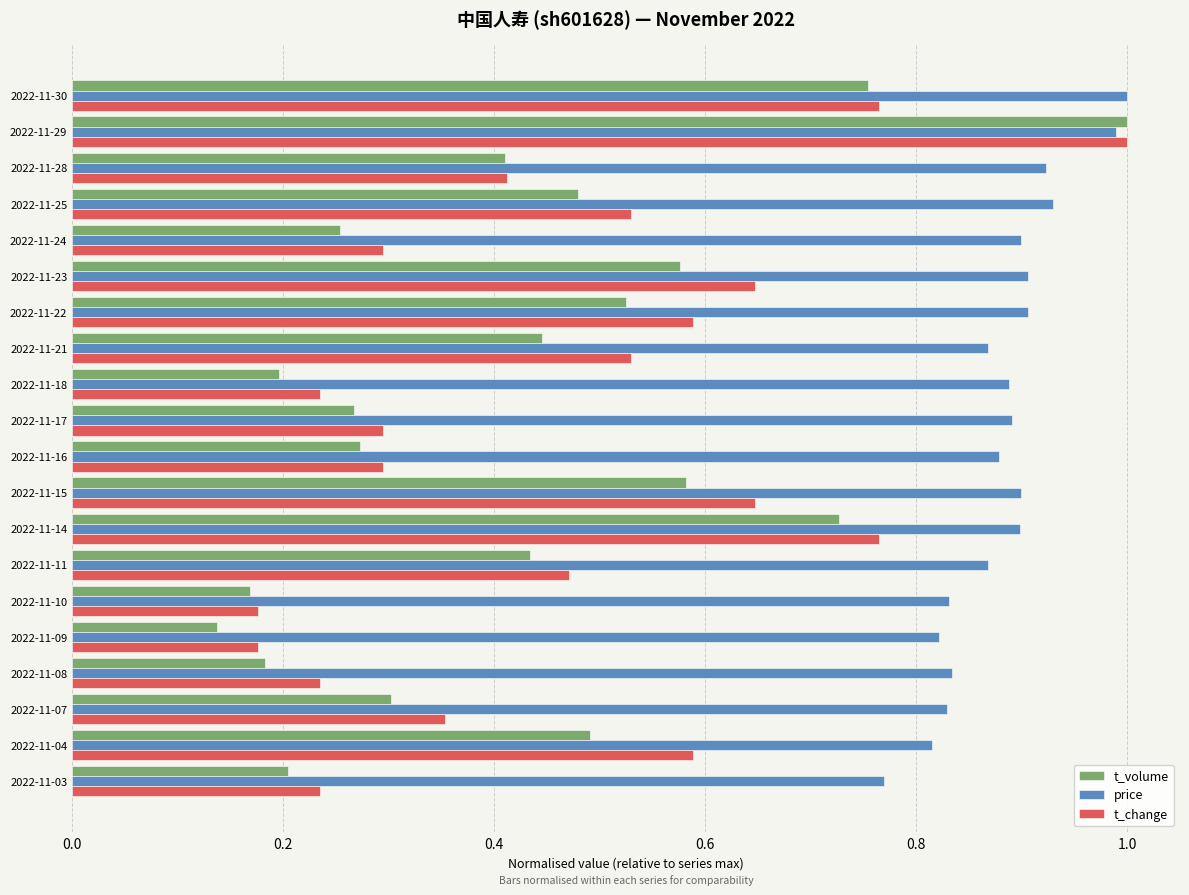

At how many categories does at least one series exceed 0?

20